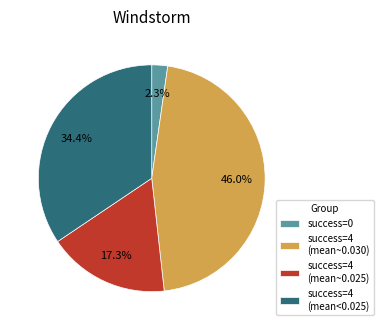

Do success=0 and success=4 (mean<0.025) together represent more than half of the pie?

No